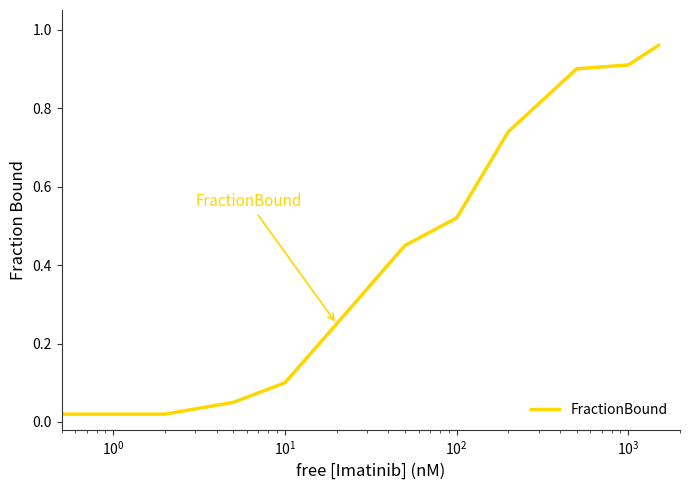

Does the chart display data point markers on the line(s)?

No